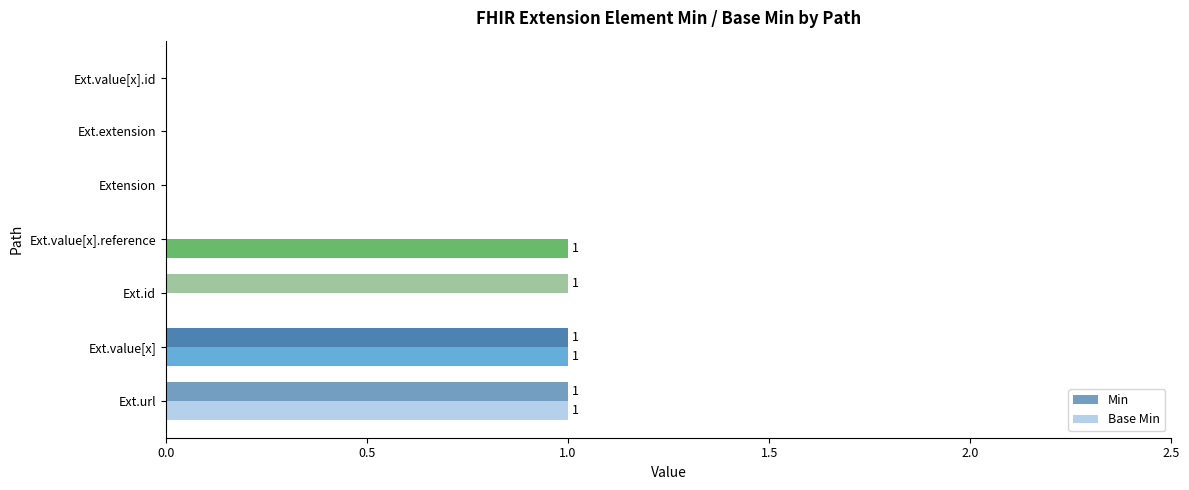

Between Ext.url and Ext.id, which series saw the biggest shift?

Base Min